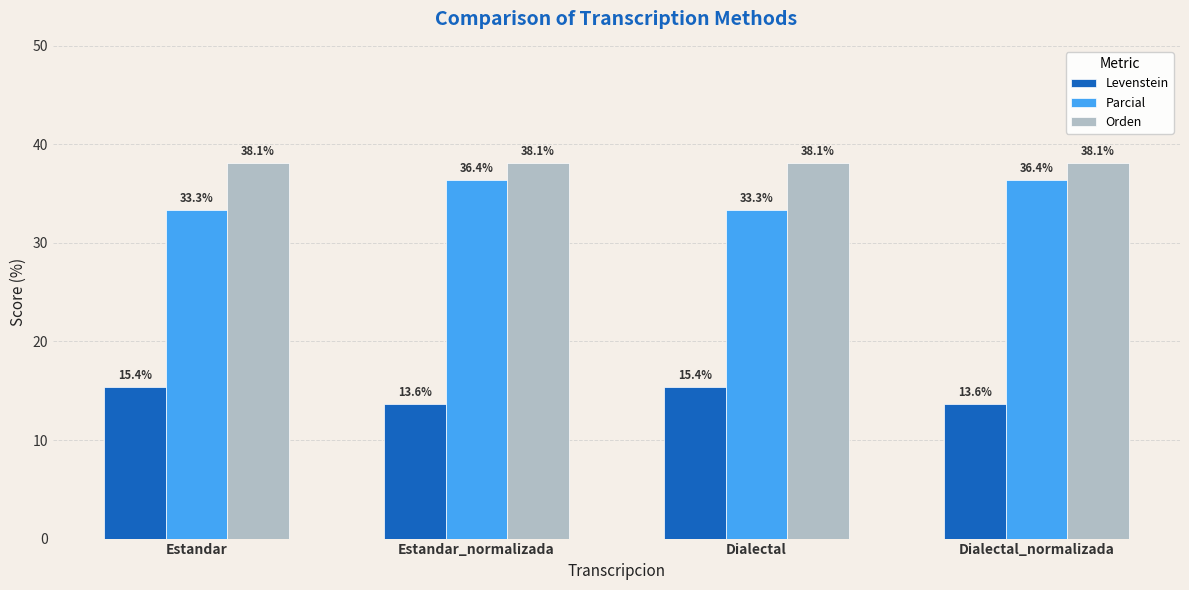

Is it true that Levenstein equals 6.4 at Dialectal?

False